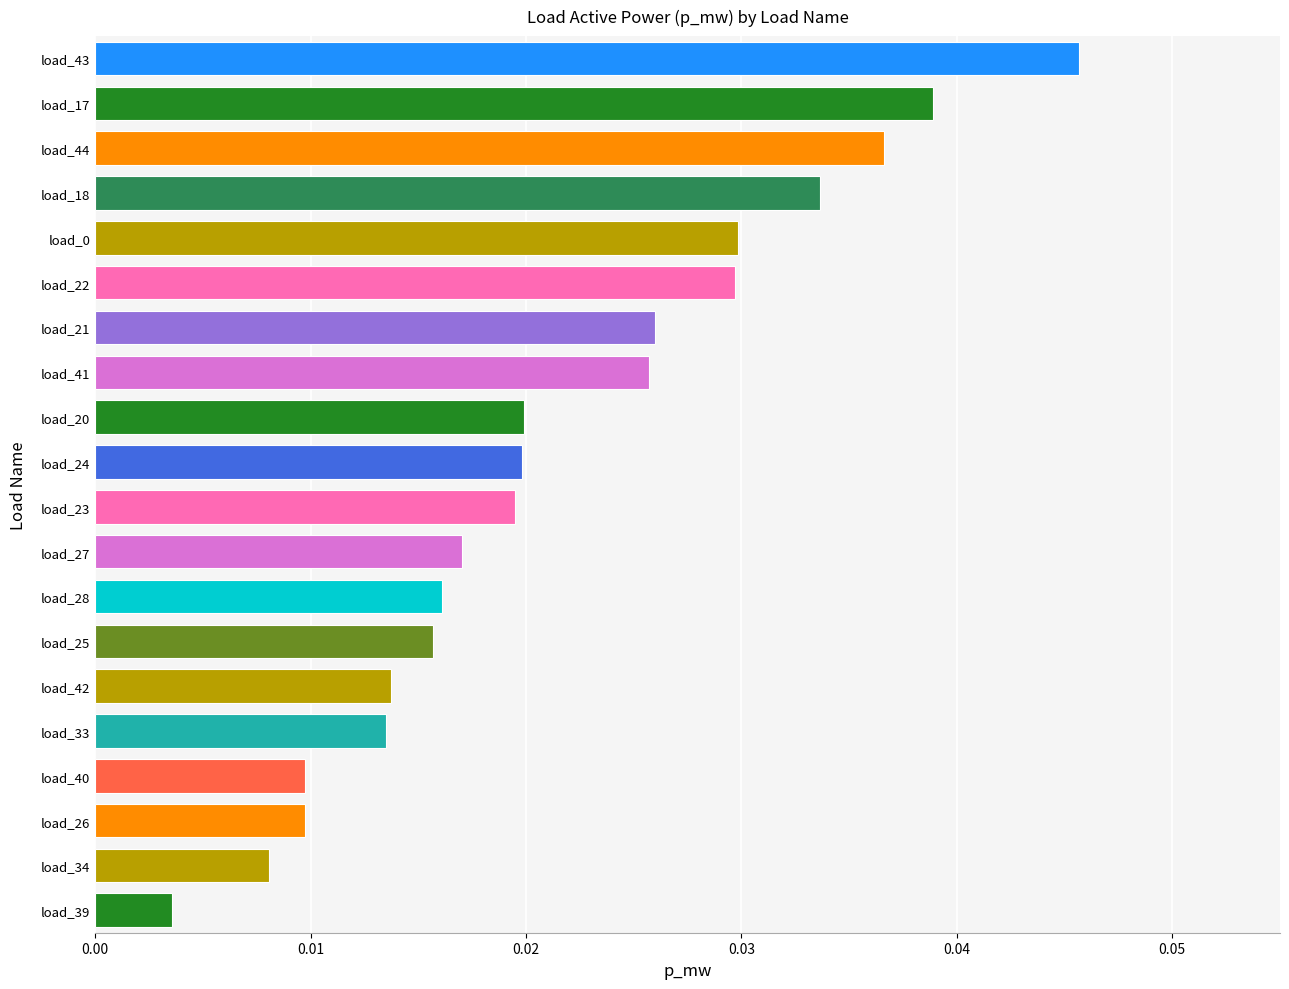

Where is the data nearest to the value 0?

load_39